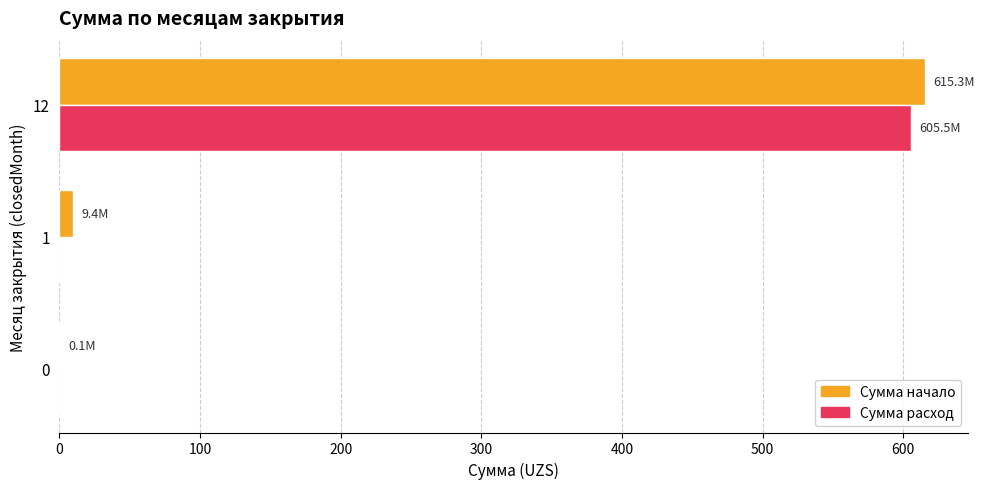

What is the sum of all Сумма начало values?

624.9